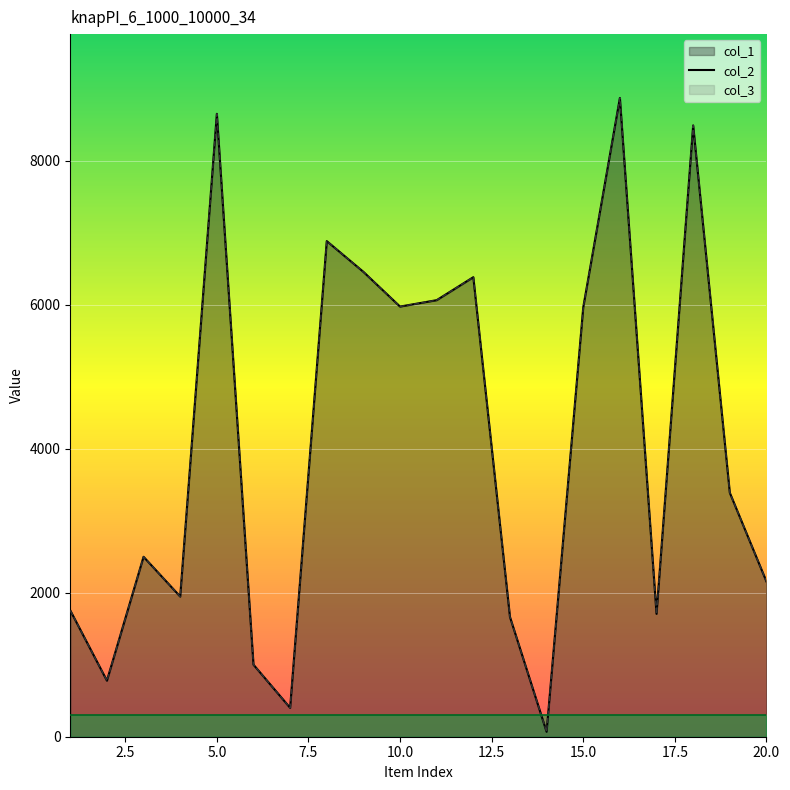

Between 11 and 1, which is larger?

11